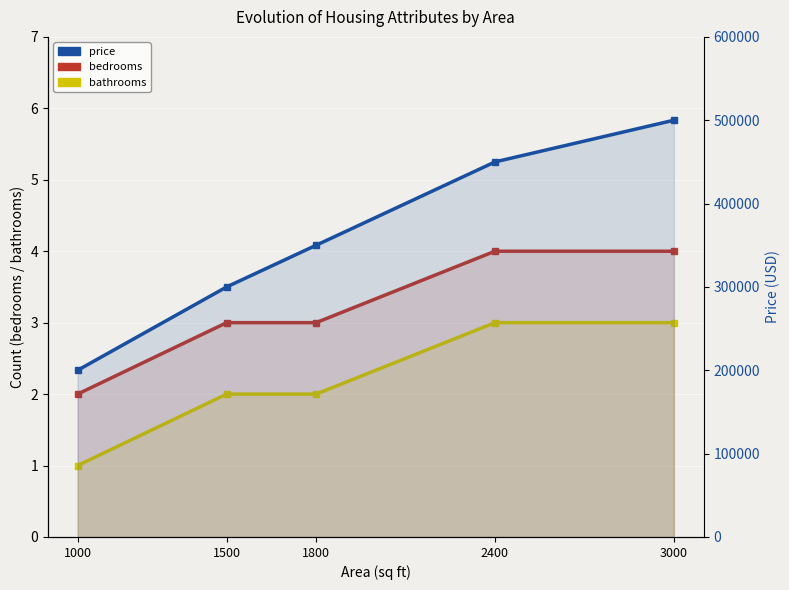

What is the total value across all series at 1800?

350005